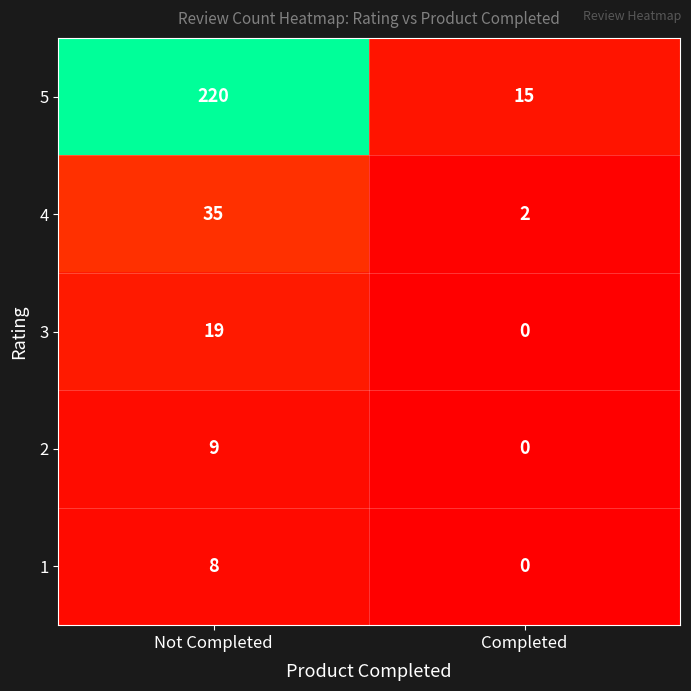

Reading left to right, transcribe all the data shown in this chart.

5: 220	15
4: 35	2
3: 19	0
2: 9	0
1: 8	0